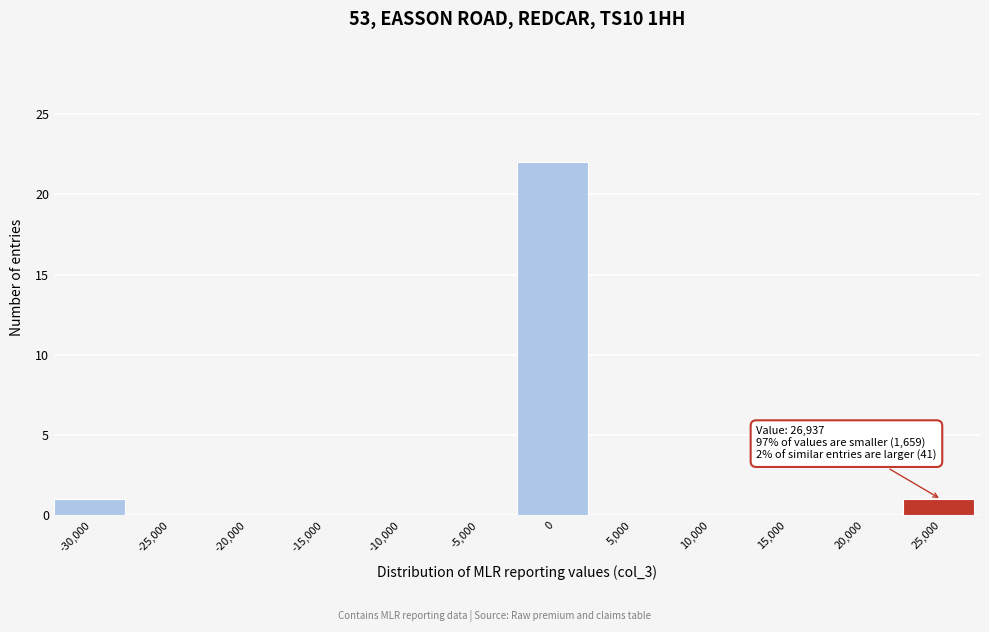

Reading left to right, extract all data points from this chart.

-30,000=1	-25,000=0	-20,000=0	-15,000=0	-10,000=0	-5,000=0	0=22	5,000=0	10,000=0	15,000=0	20,000=0	25,000=1